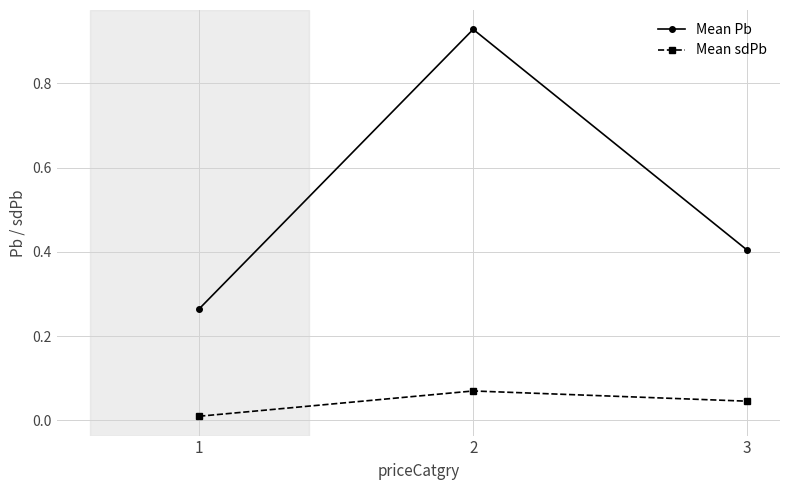

At which category is the sum across all series the highest?

2